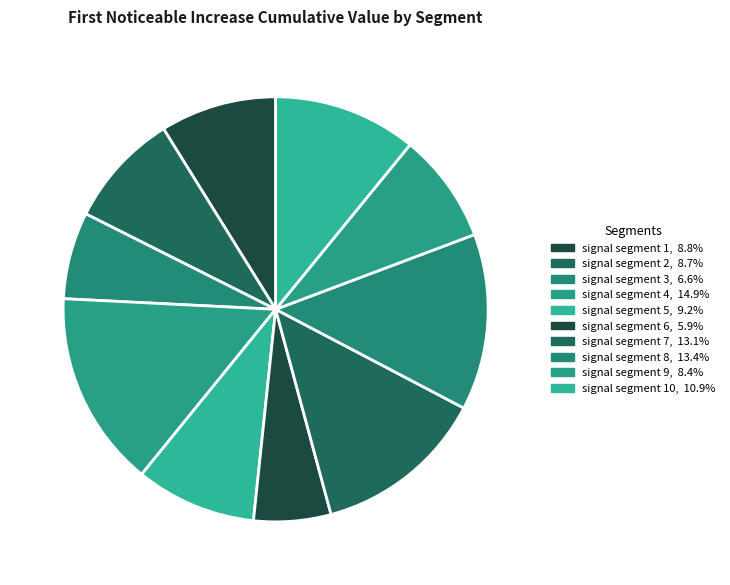

Count the number of slices in the pie.

10